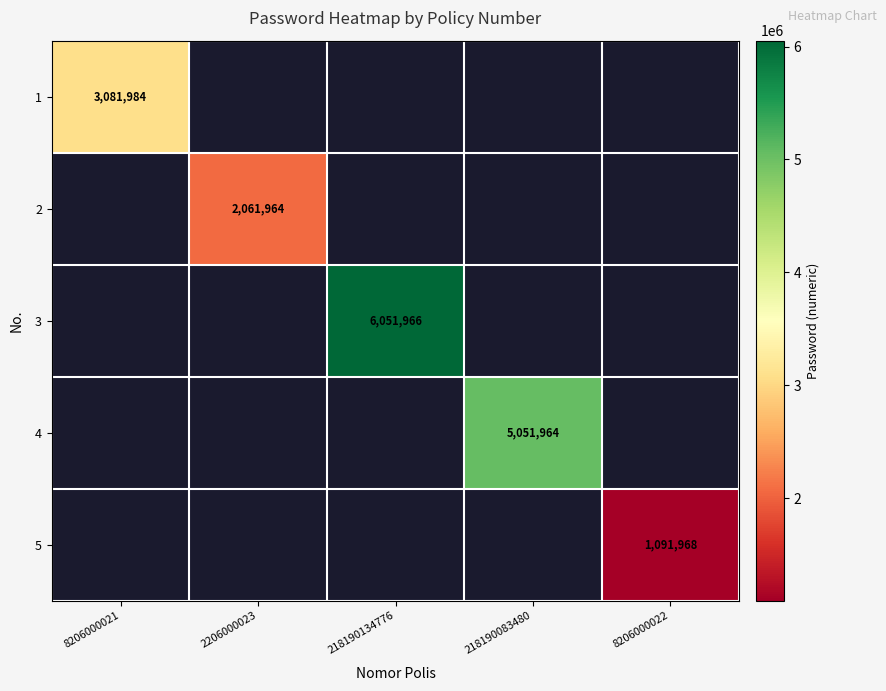

The 4 series shows 7379143 at 218190083480. True or false?

False